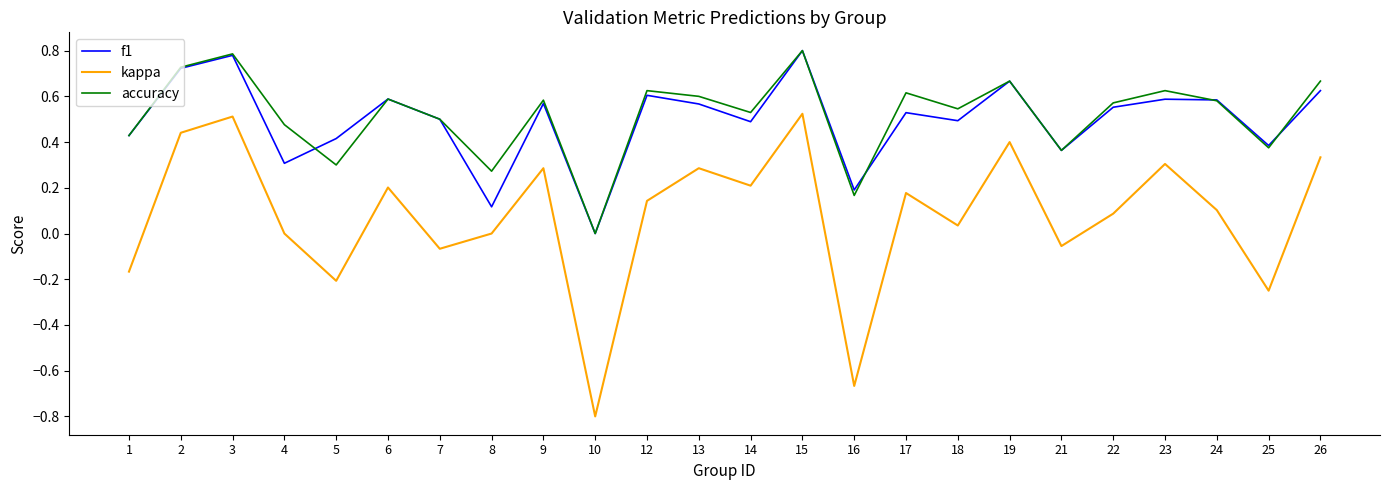

Which label corresponds to the smallest value in the chart?

10